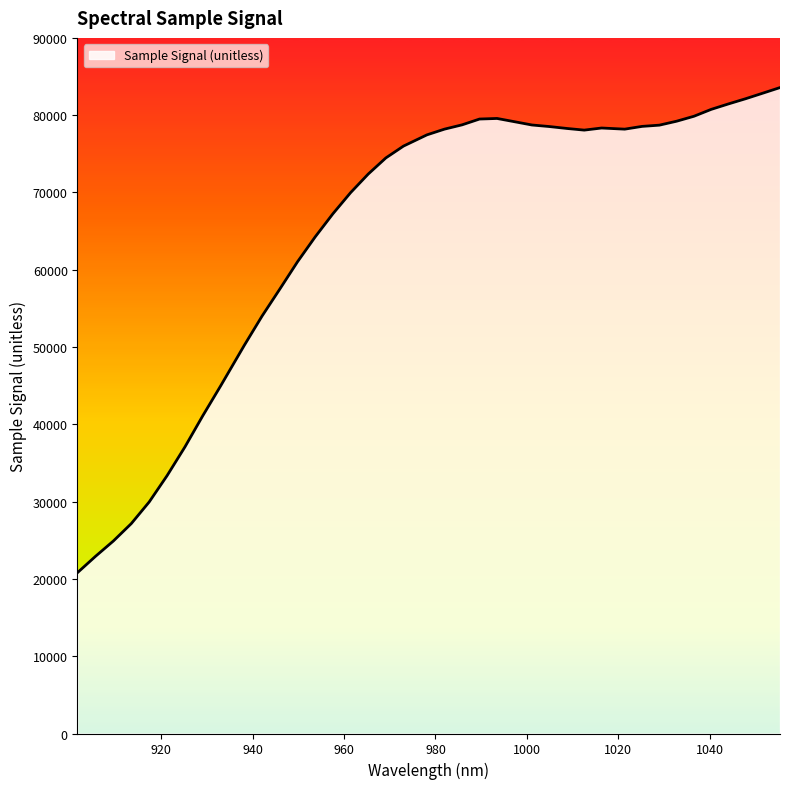

What is the smallest value displayed?

20813